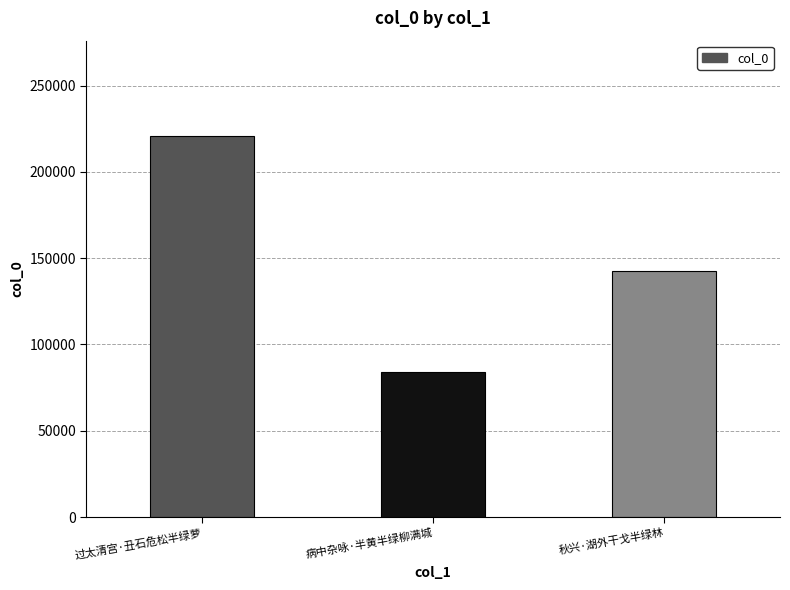

Reading left to right, what are all the values shown in this chart?

过太清宫·丑石危松半绿萝=220876	病中杂咏·半黄半绿柳满城=83915	秋兴·湖外干戈半绿林=142480